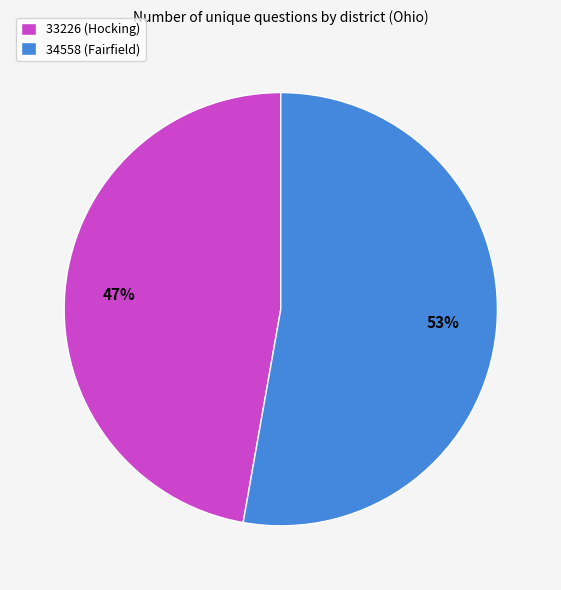

Which has a higher value, 33226 (Hocking) or 34558 (Fairfield)?

34558 (Fairfield)